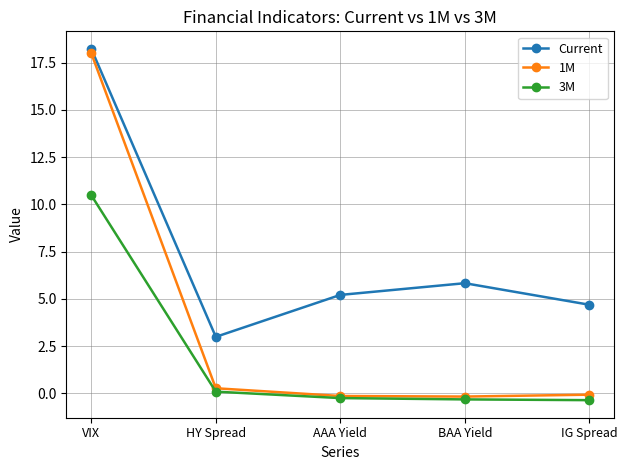

True or false: 3M and Current cross at least once.

False